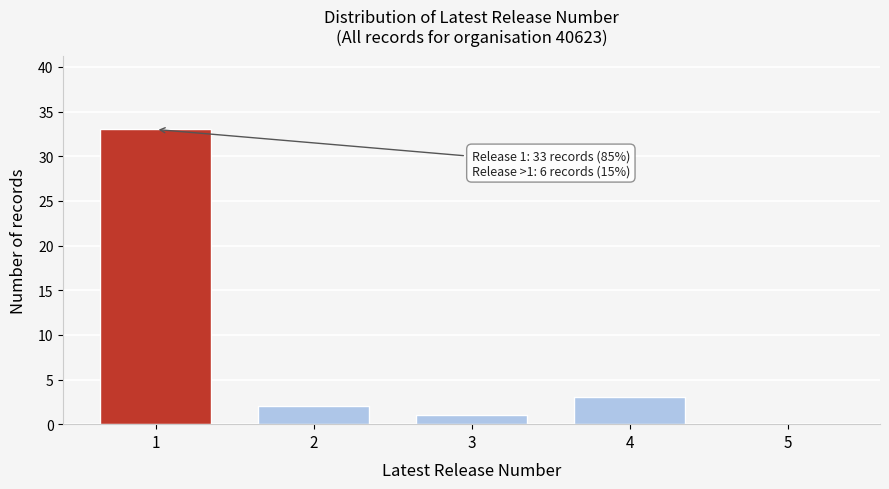

Reading right to left, list all the values displayed in this chart.

5=0	4=3	3=1	2=2	1=33